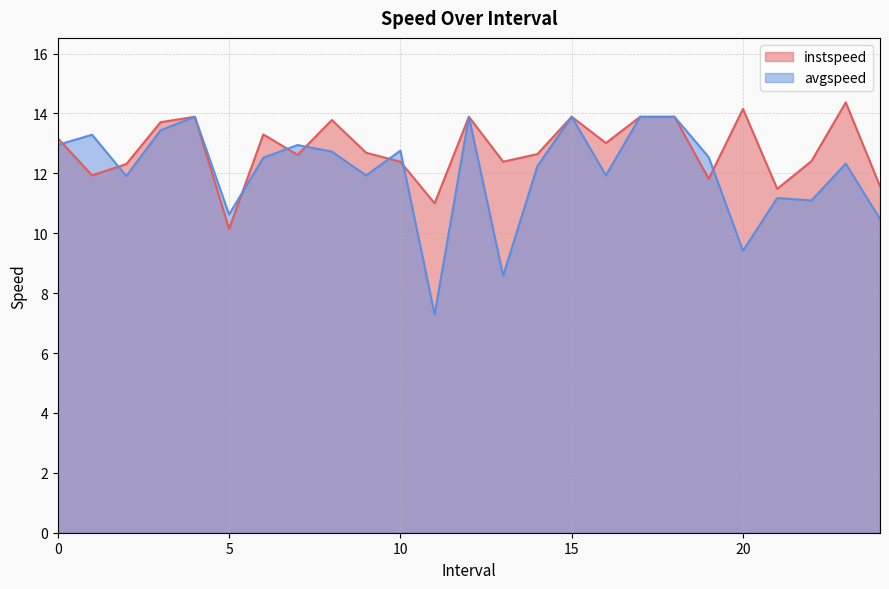

True or false: instspeed has more than 1 points higher than both neighbors.

True